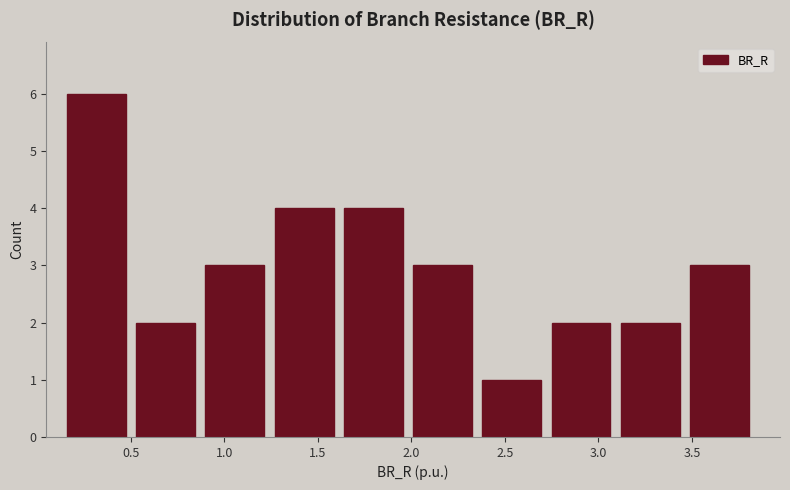

Which range on the x-axis has the tallest bar?

0.15 to 0.55